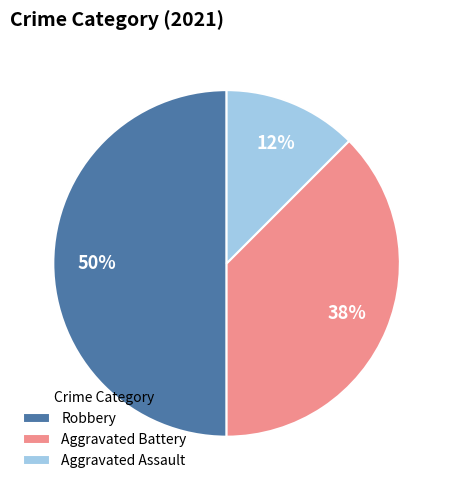

Count the number of slices in the pie.

3